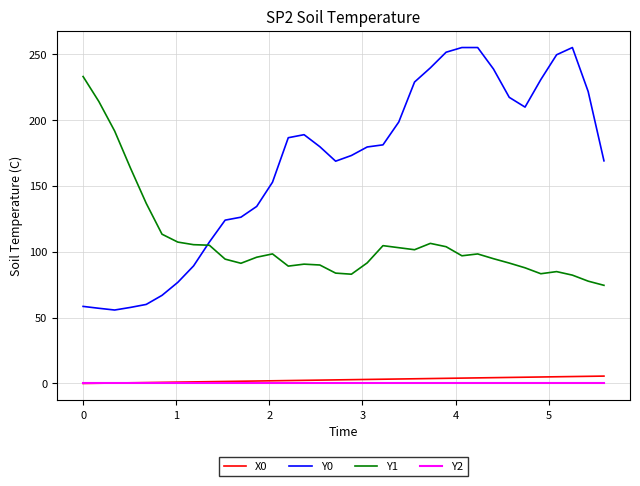

True or false: Y0 and X0 intersect in this chart.

False